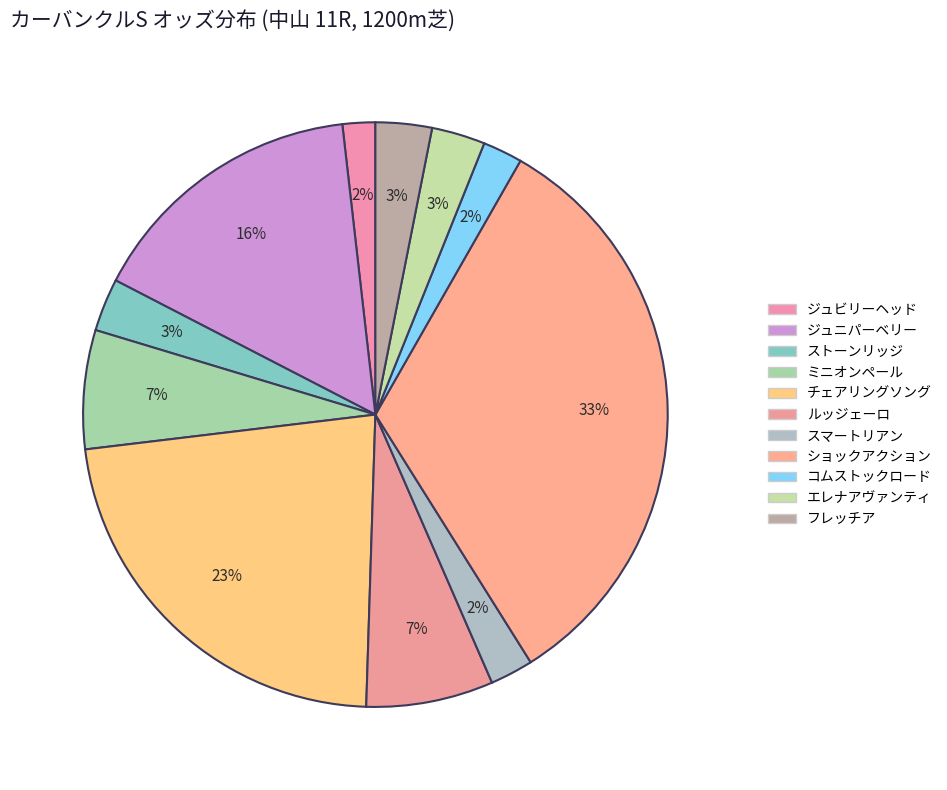

Approximately how many times larger is the value at チェアリングソング compared to フレッチア?

7.3